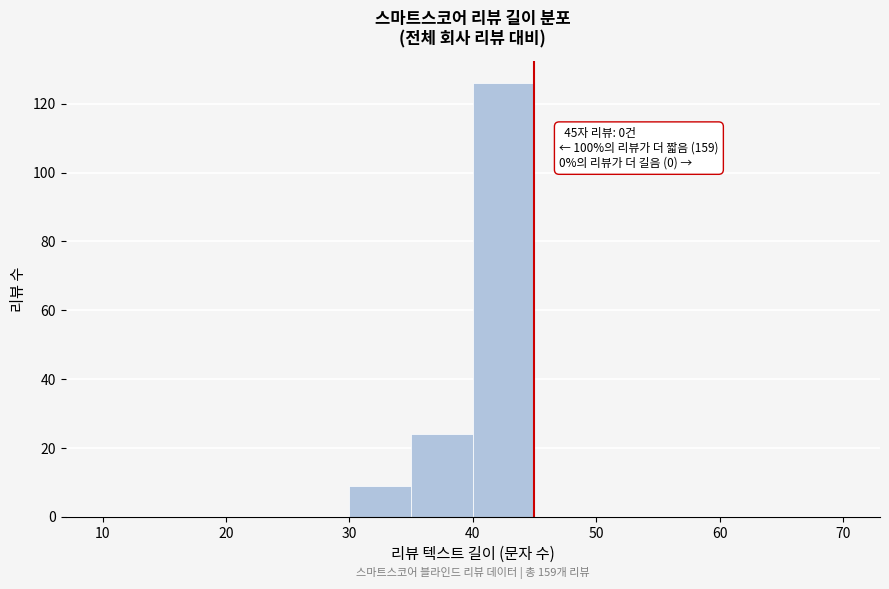

Over which range of the x-axis is the bar tallest?

40 to 45